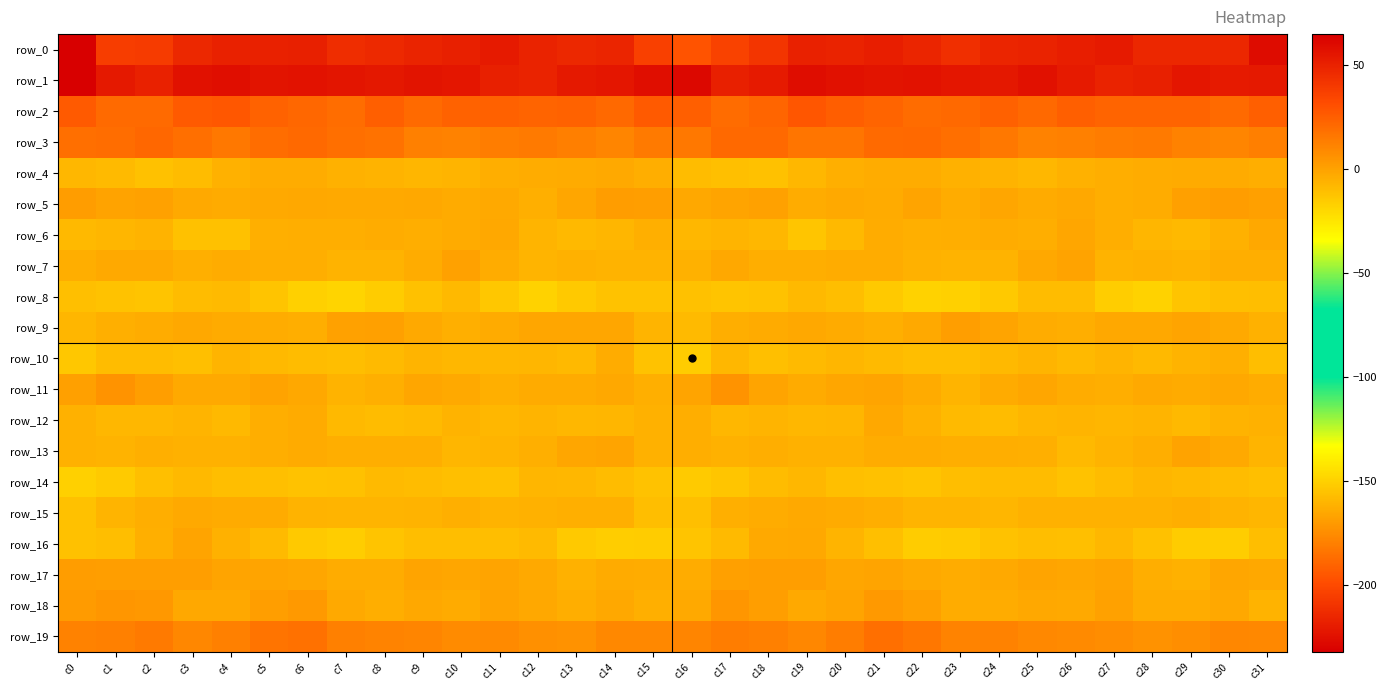

What is the approximate value of row_16 at c0?

-11.5